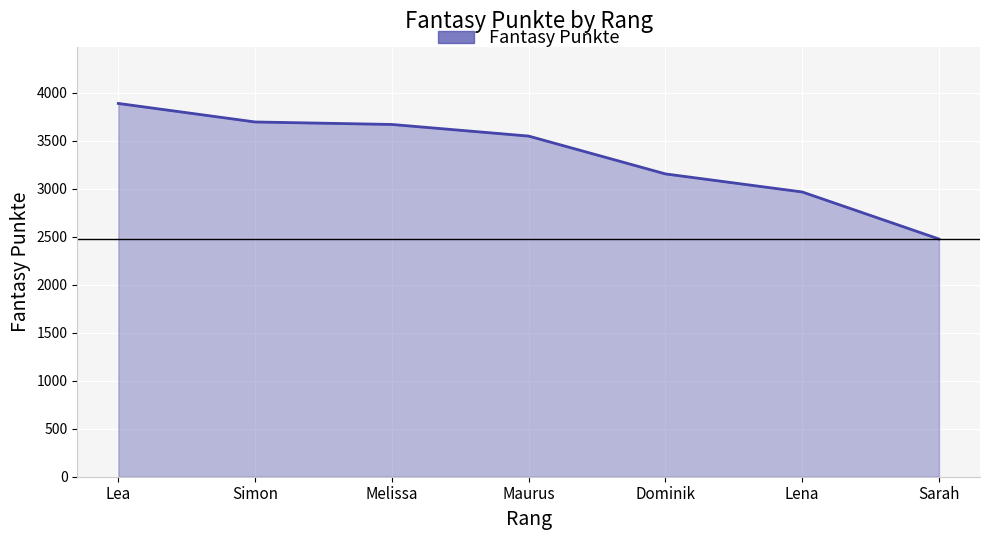

Which category has the lowest value across all series?

Sarah